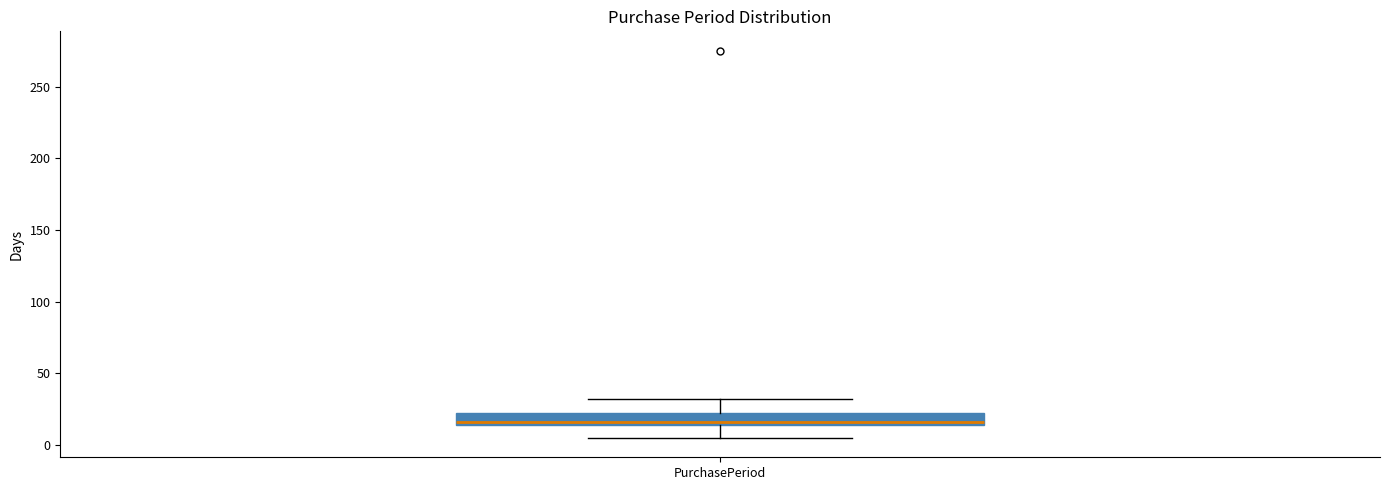

Where does the upper whisker of the box for PurchasePeriod end on the y-axis? The values are not printed on the chart, so give them approximately, as read against the axis.

30